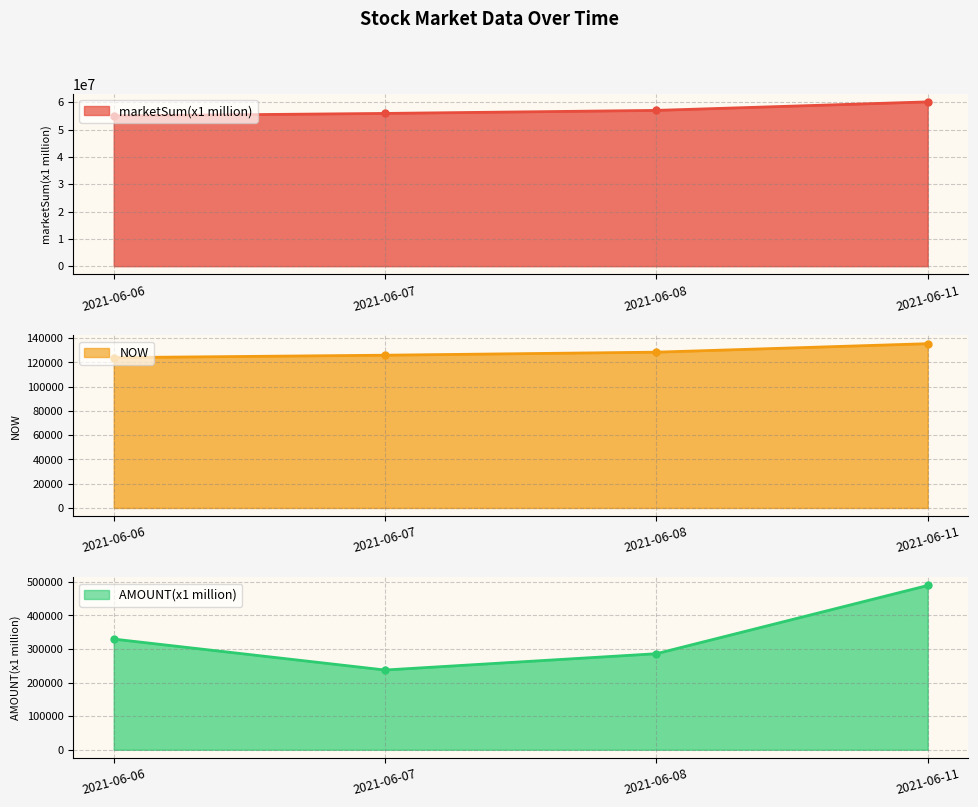

True or false: marketSum(x1 million) has a value of 57035646 at 2021-06-08.

True